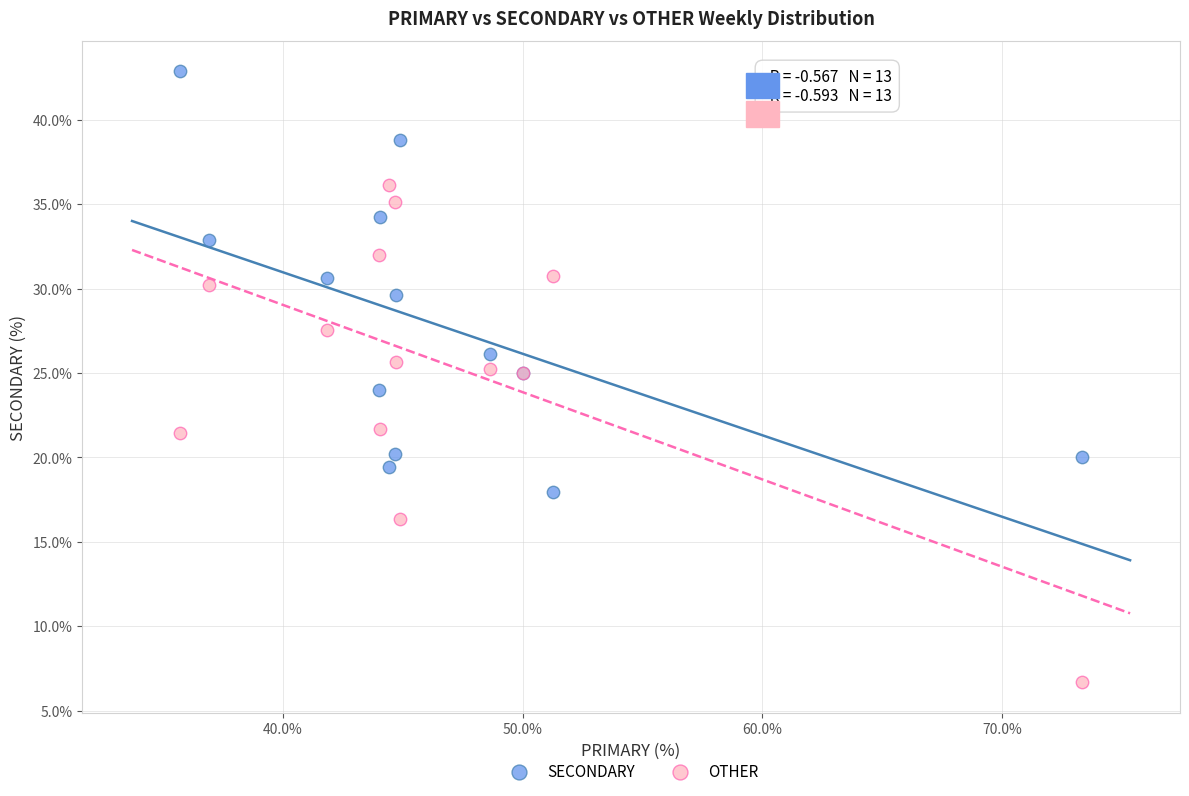

Which series contains the lowest Y value?

OTHER